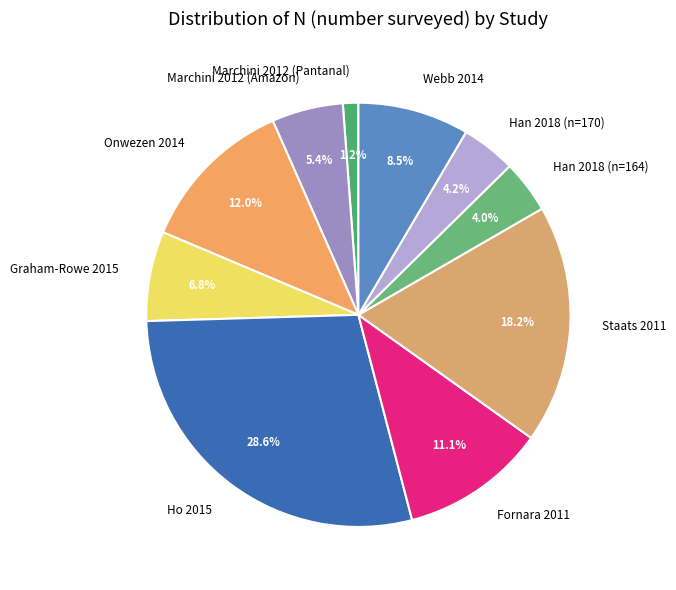

How many segments does this pie chart have?

10